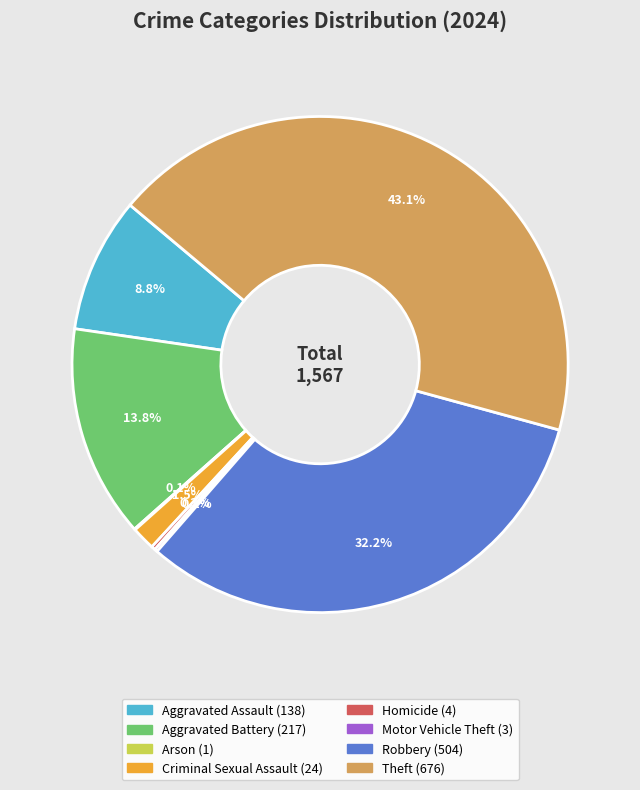

What is the largest slice in the pie chart?

Theft